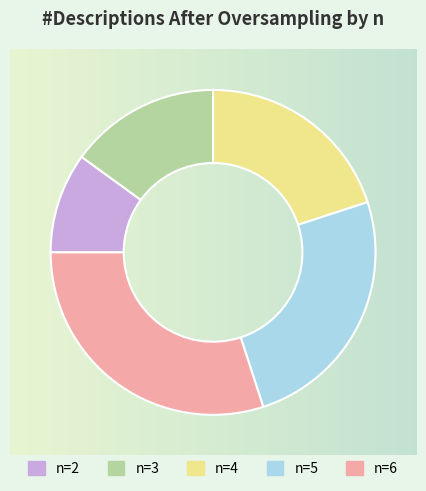

The n=2 slice represents 10% of the pie. True or false?

True